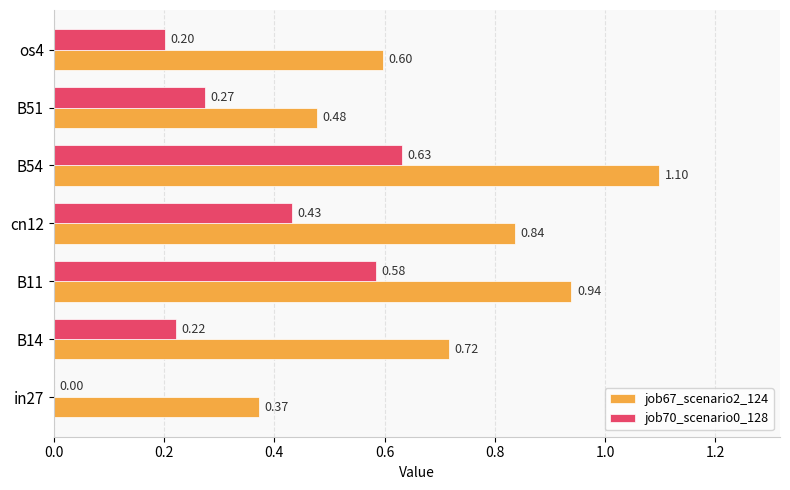

What is the sum of all job70_scenario0_128 values?

2.3